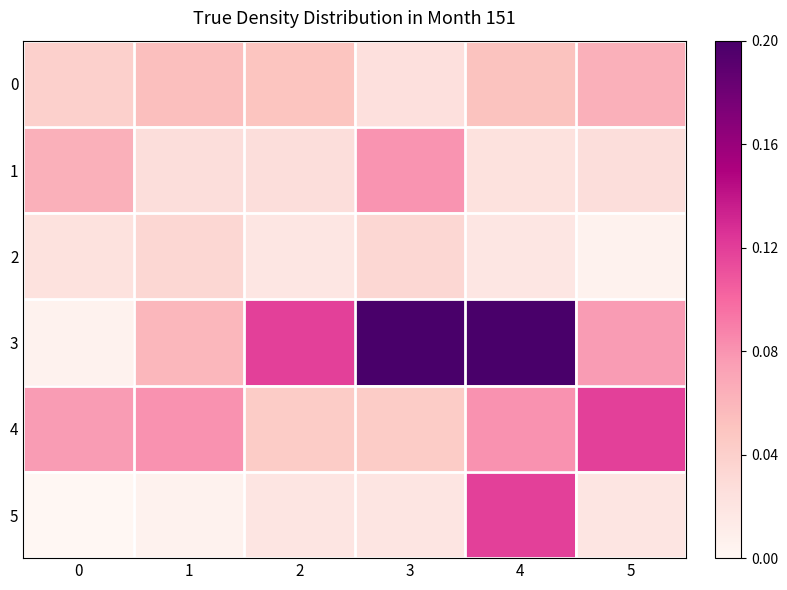

How many data points does each series have?

6